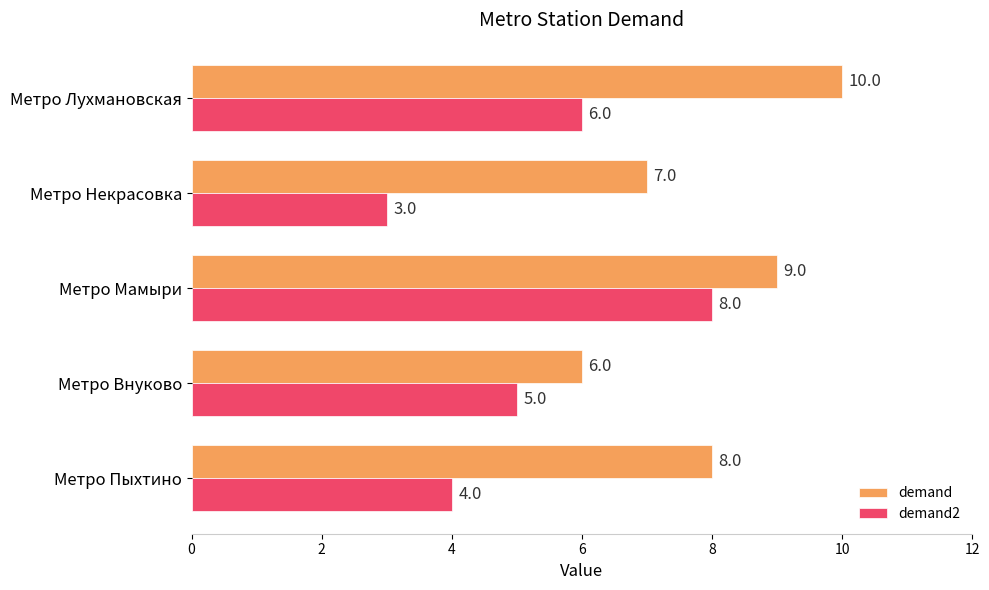

Which series has the widest spread of values?

demand2